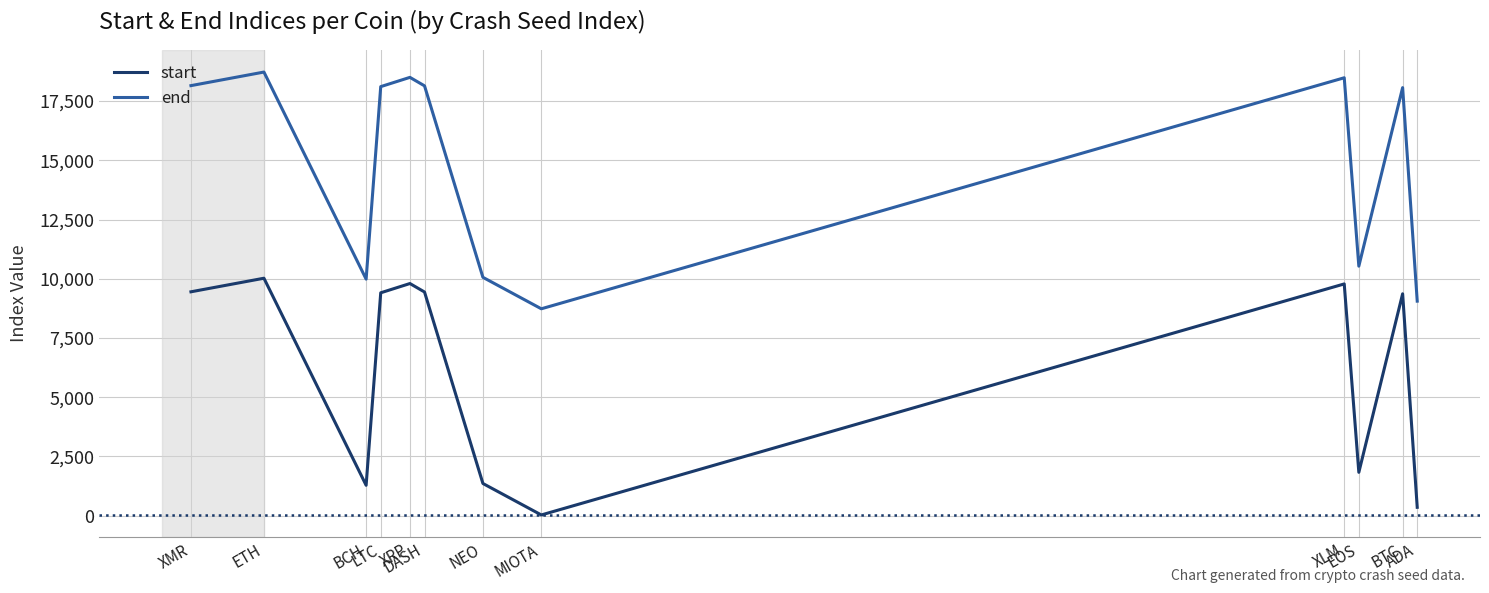

List the series in order of their peak value, lowest first.

start, end